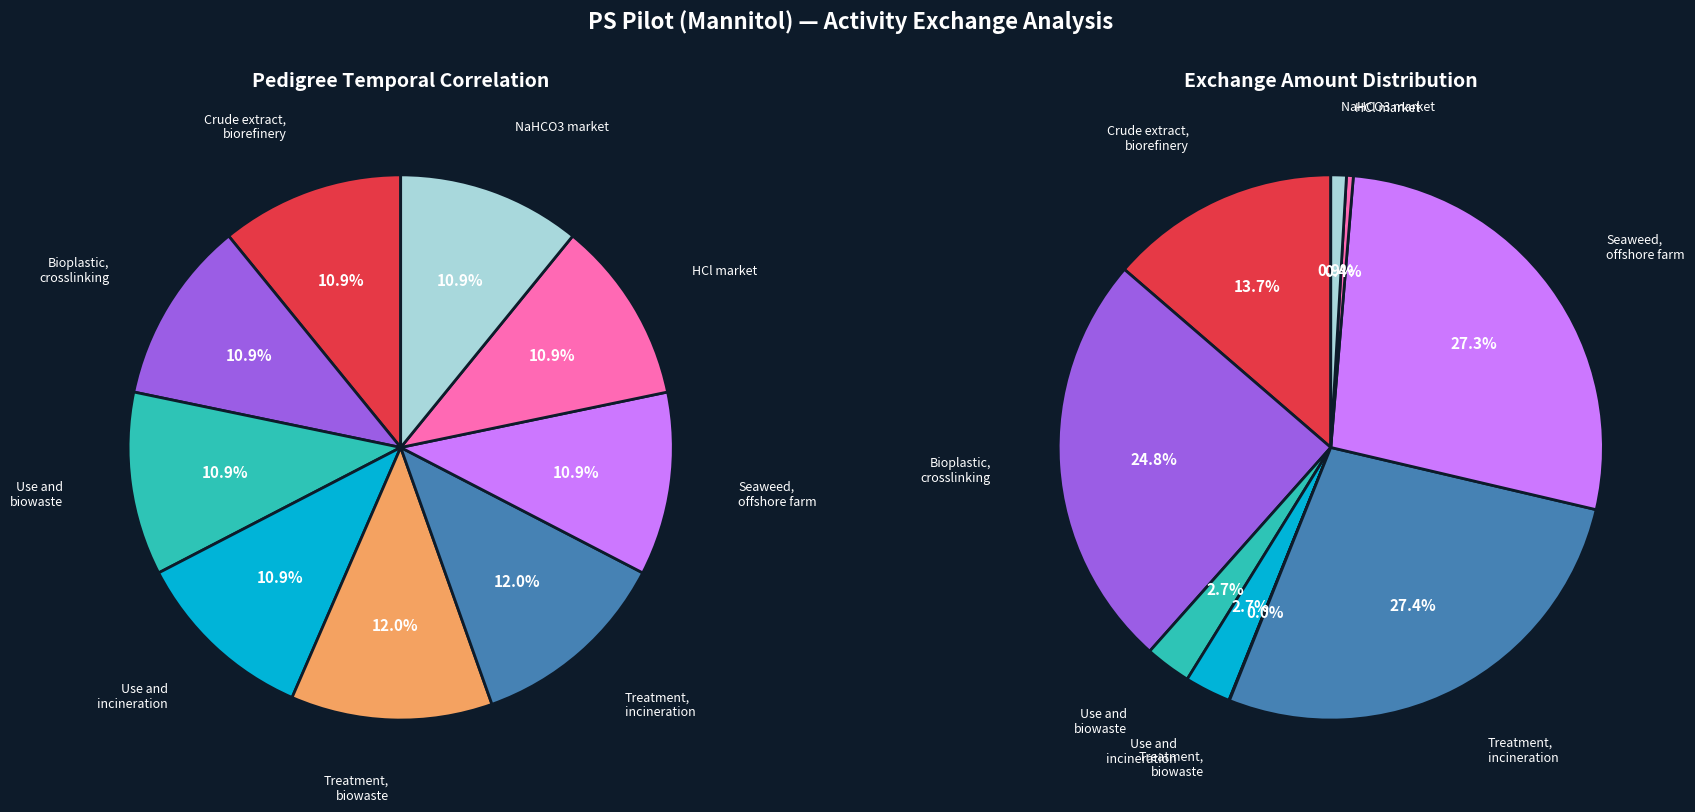

Which category has the biggest portion of the pie?

Treatment, biowaste